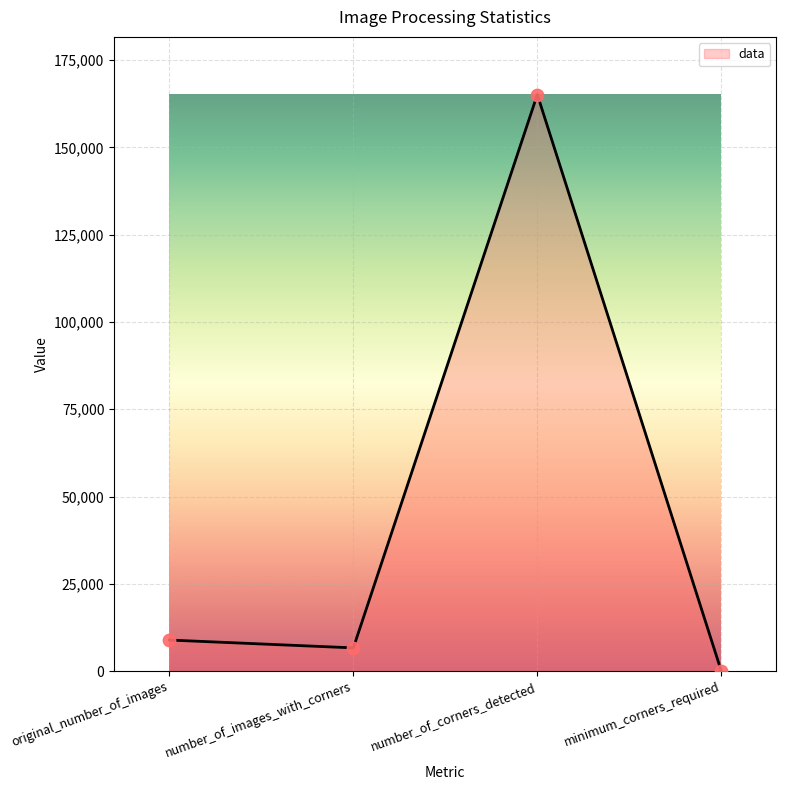

Which has a higher value, number_of_corners_detected or original_number_of_images?

number_of_corners_detected